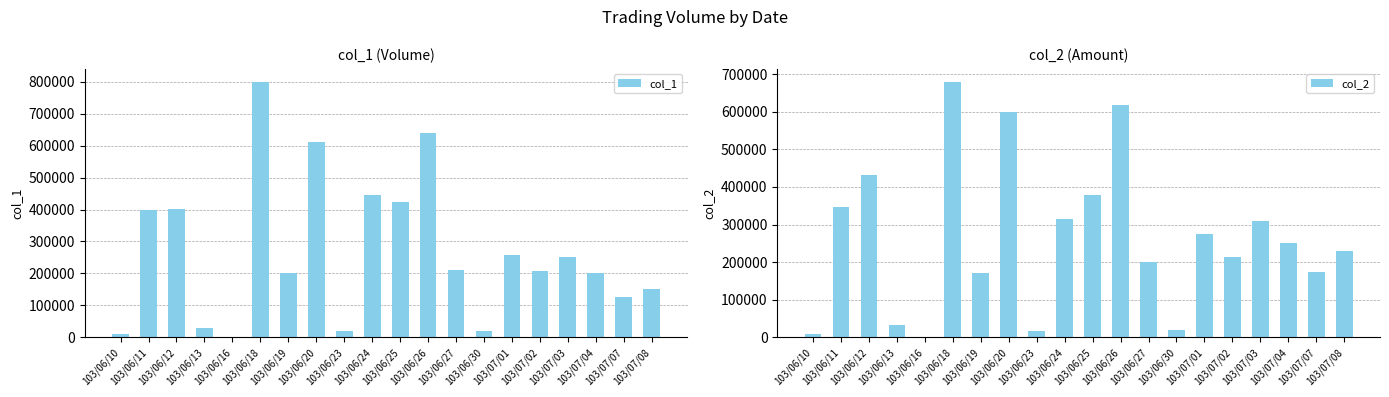

What is the sum of the col_2 values at 103/06/24 and 103/07/01?

589640